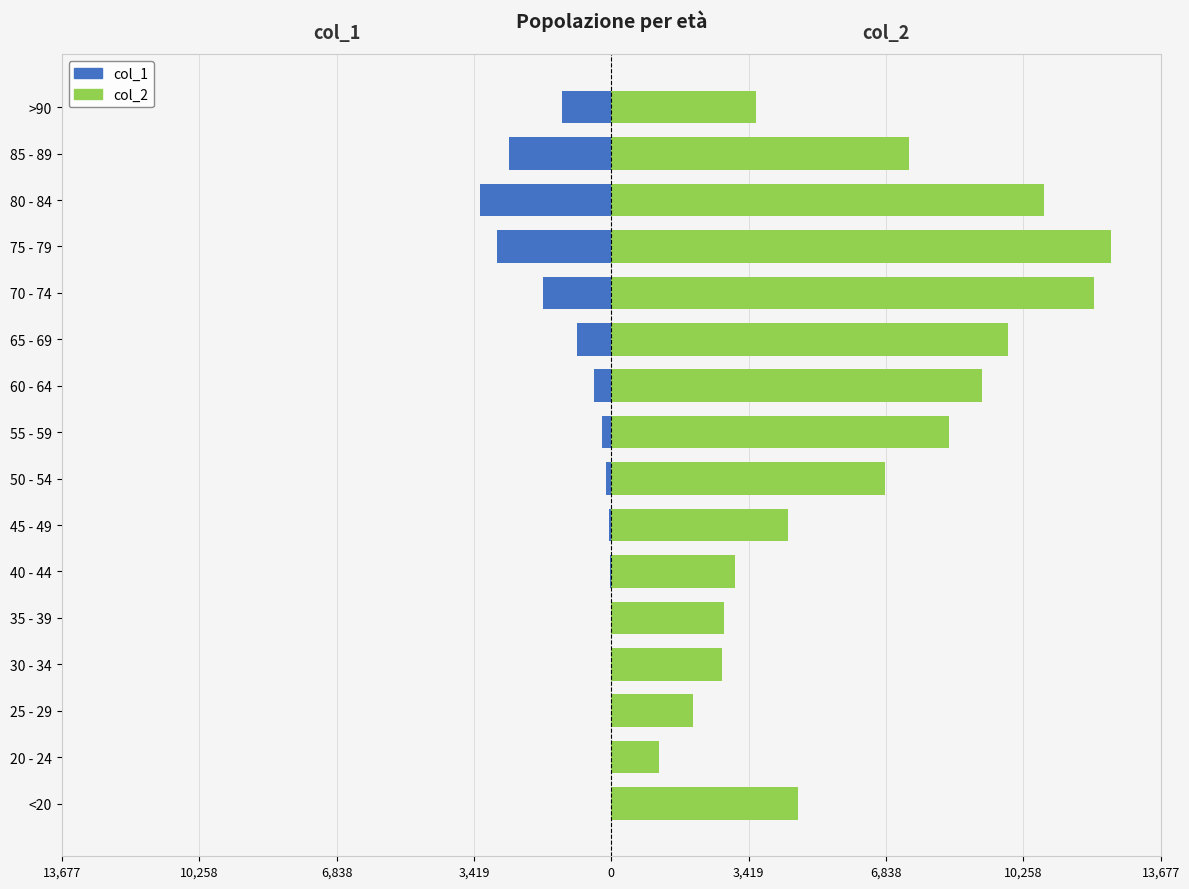

What is the minimum value shown in the chart?

-3273